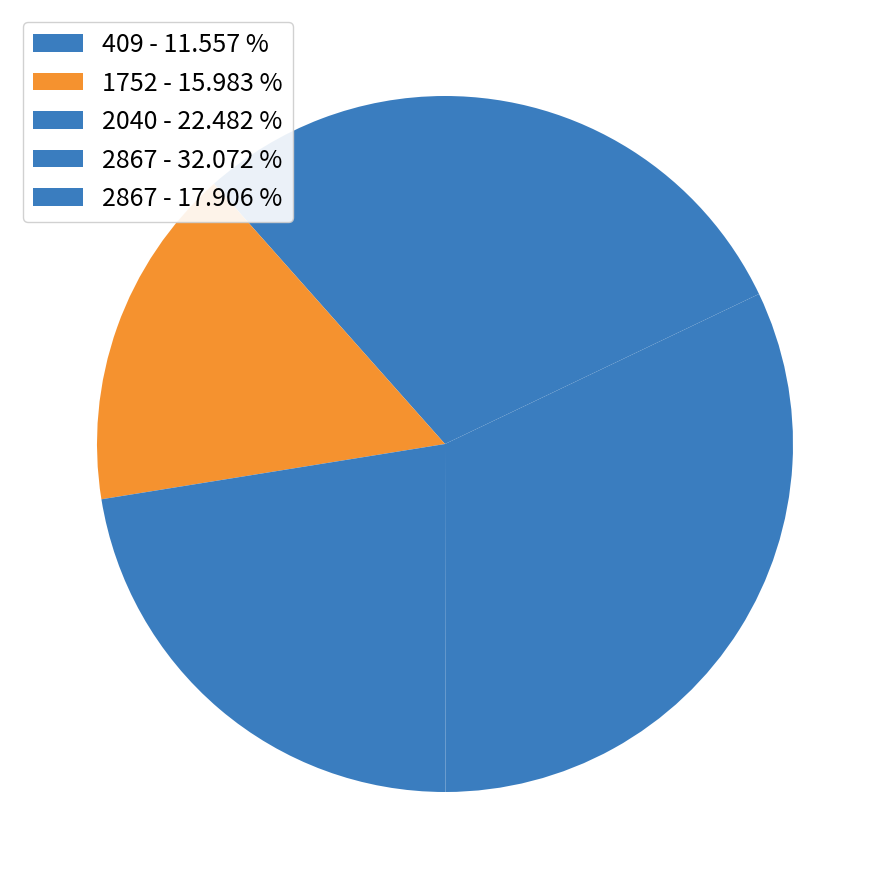

How many slices are in this pie chart?

5